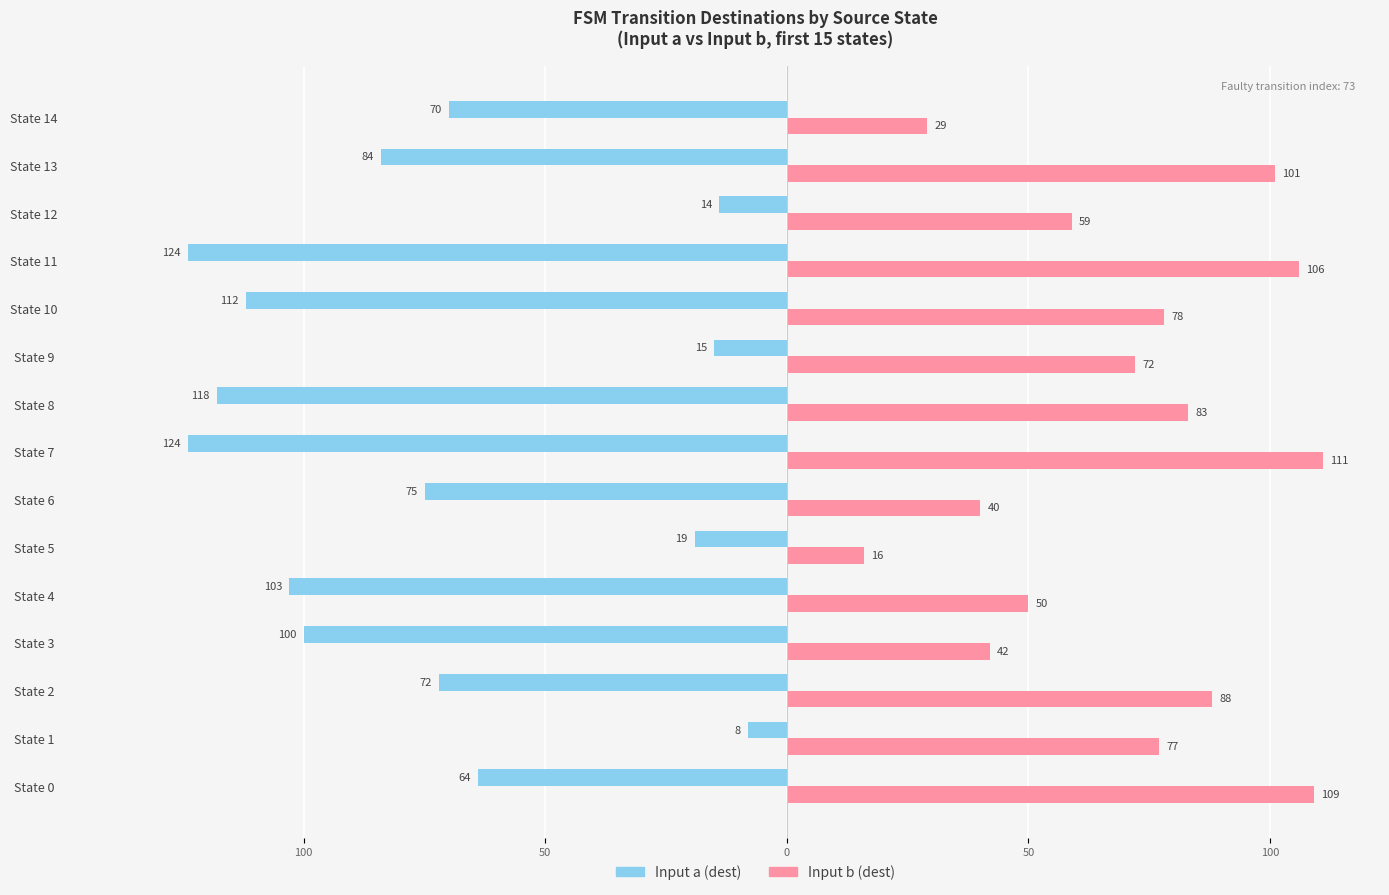

What is the value of the Input b (dest) bar at the 15th from the left?

29